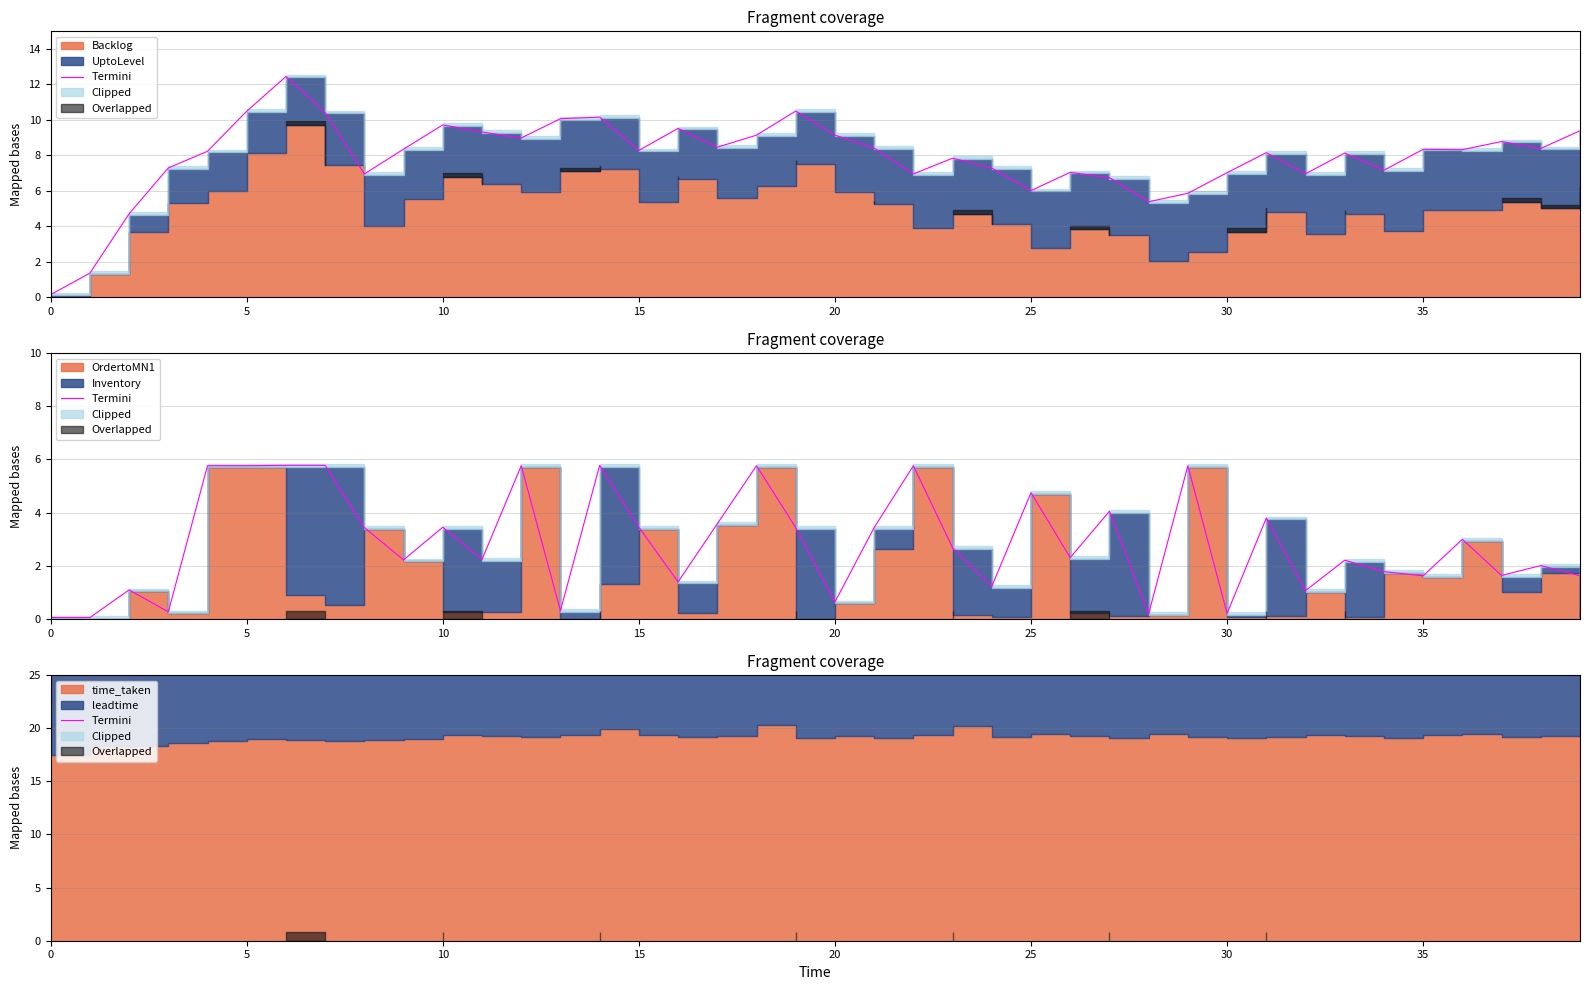

What is the label of the 18th point from the right?

22